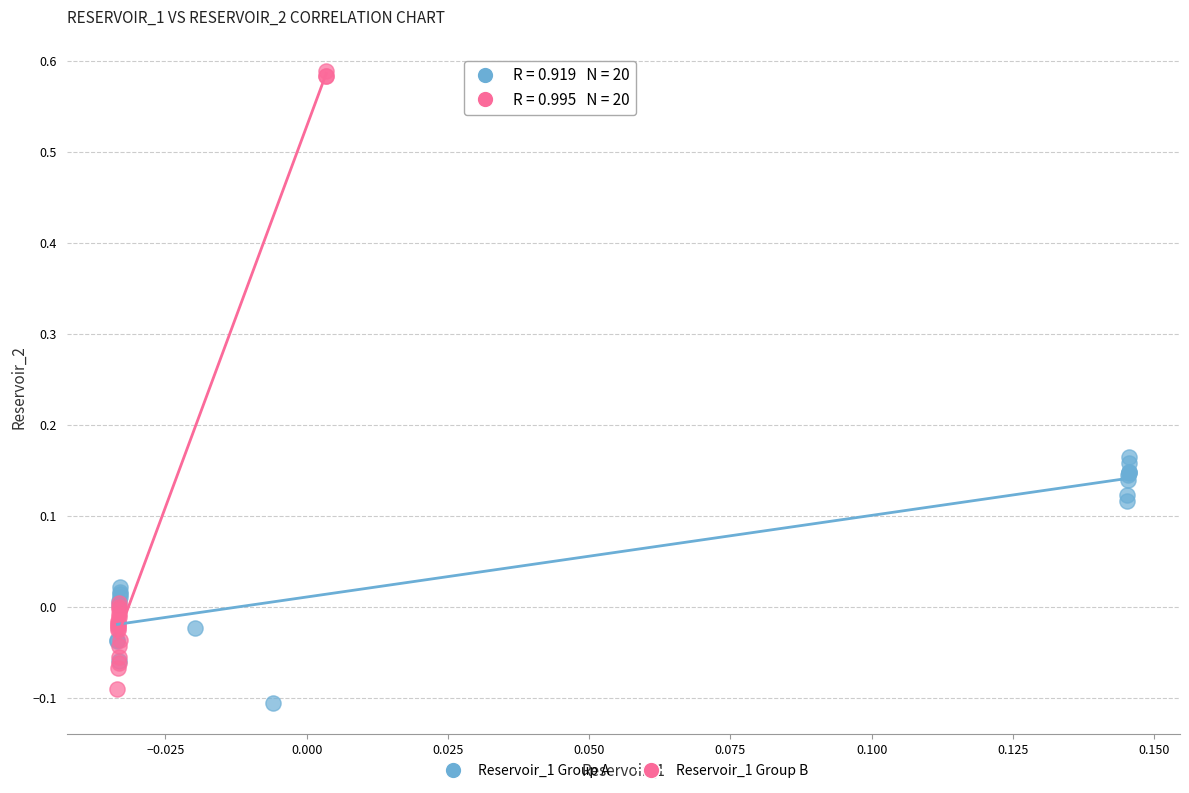

Which series contains the highest Y value?

Reservoir_1 Group B